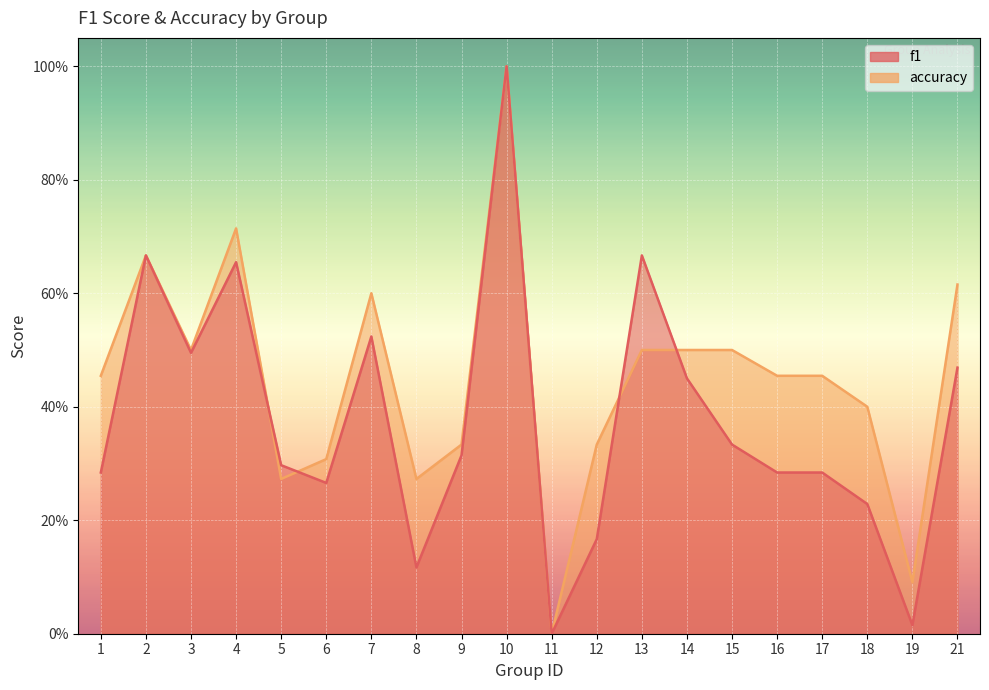

Which series has the largest total across all categories?

accuracy